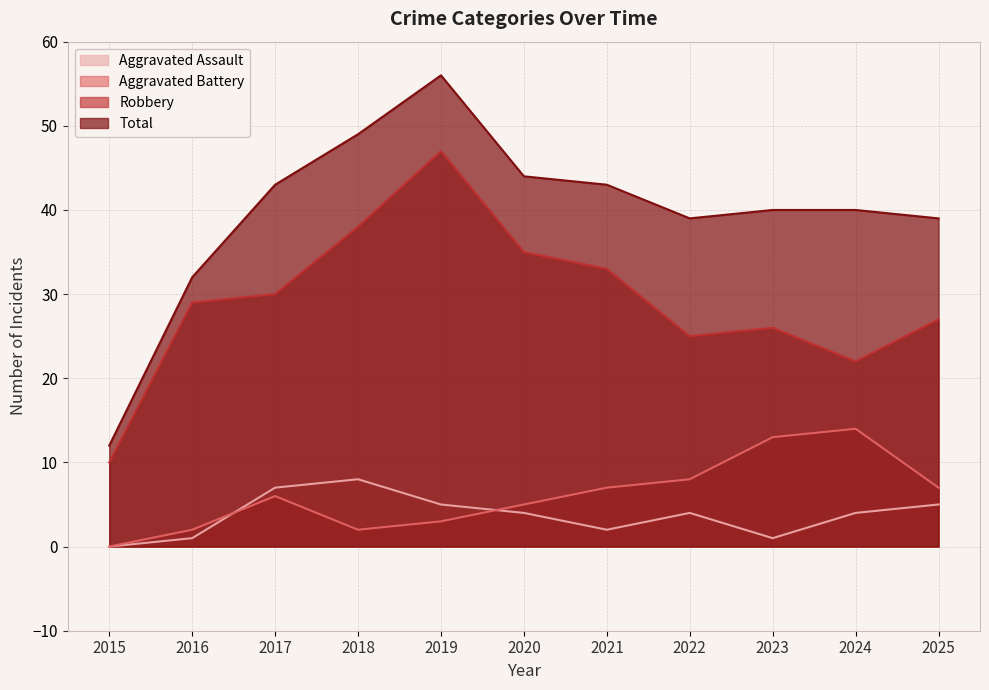

What is the value of the Robbery point at the 2nd from the left?

29